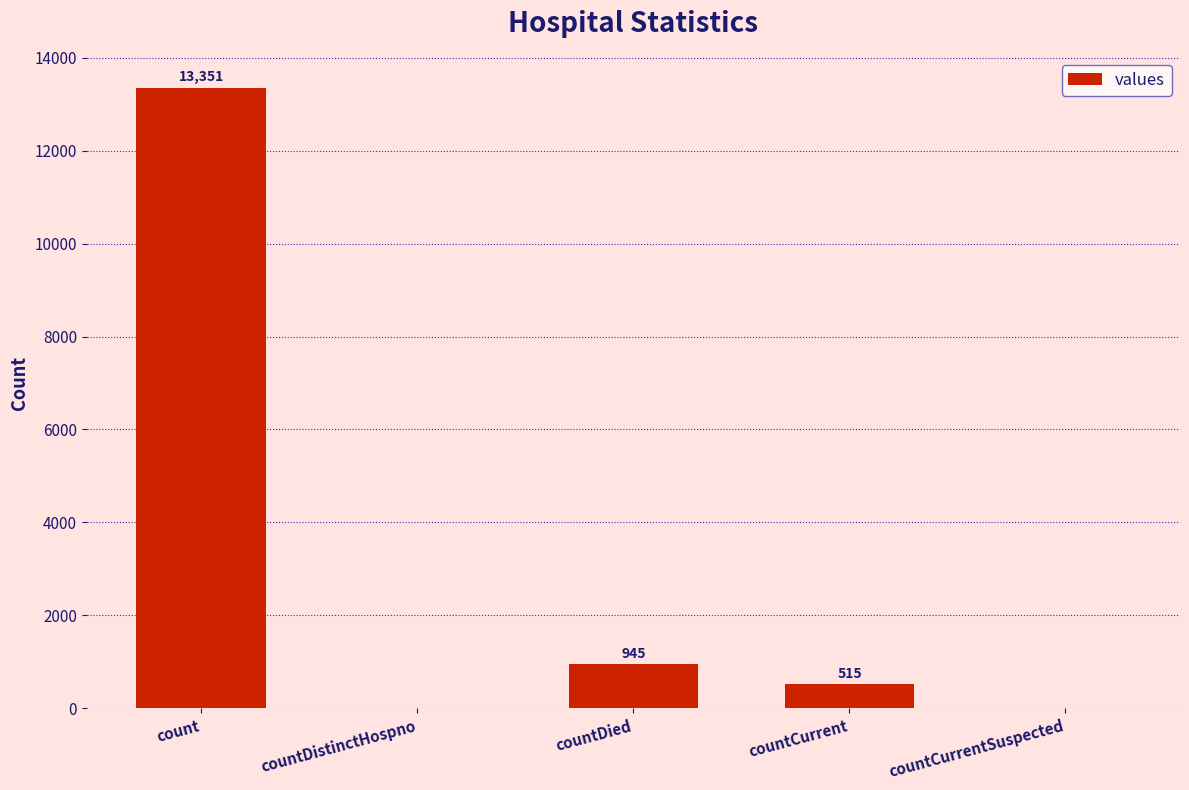

Where is the data nearest to the value 6675?

countDied